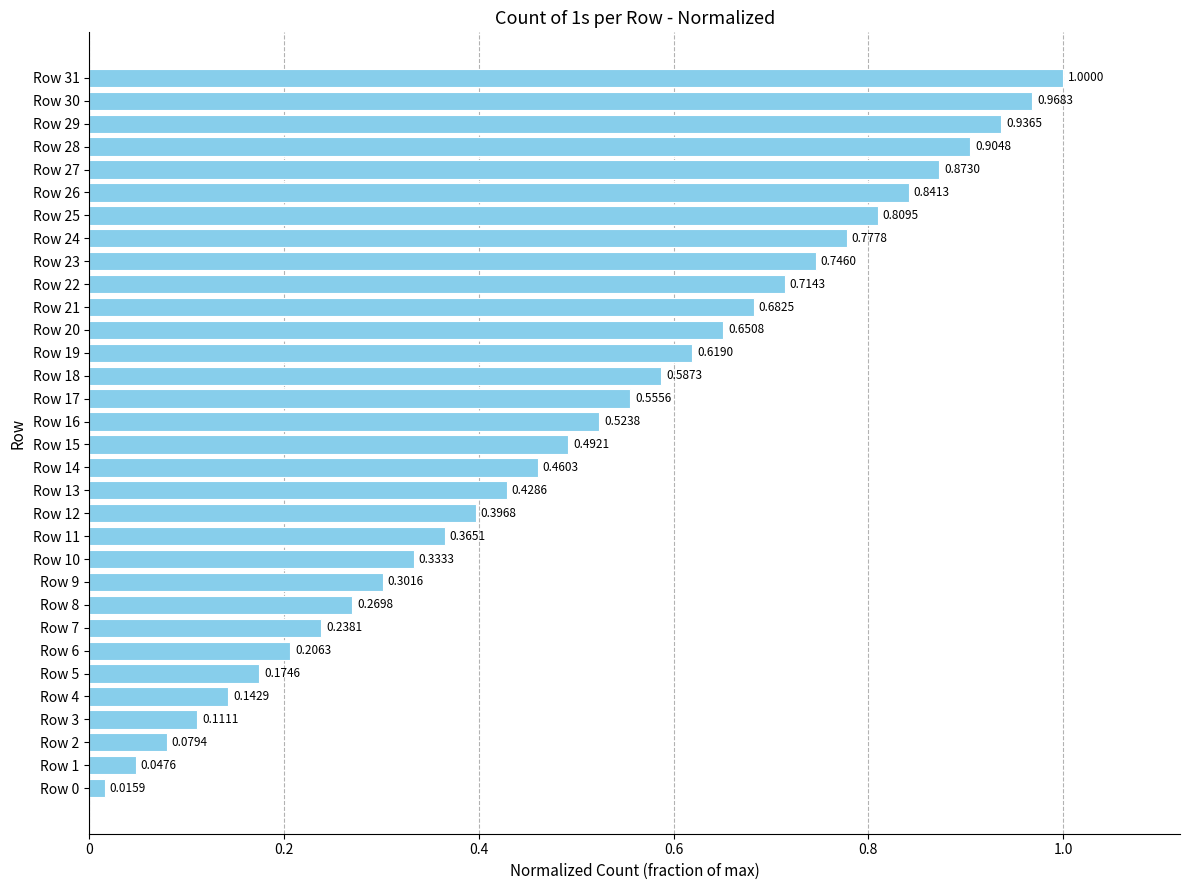

Count the number of categories in the chart.

32